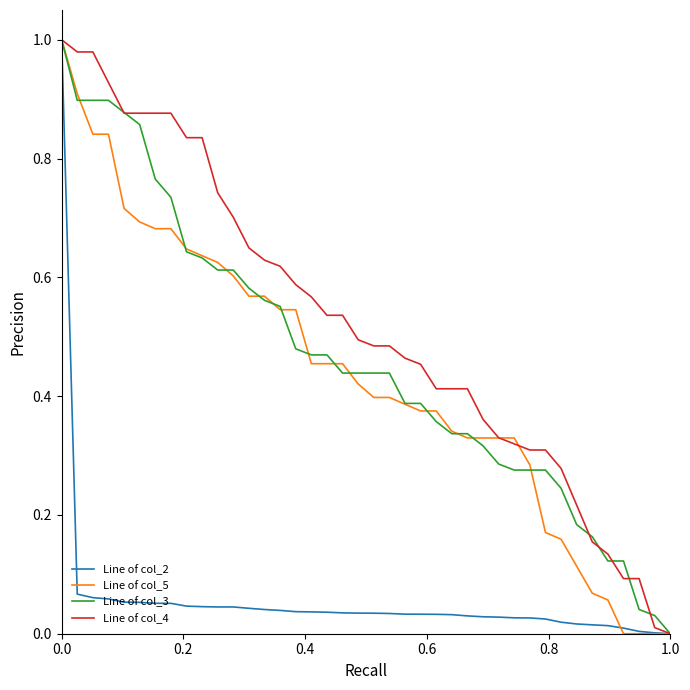

Does the chart display data point markers on the line(s)?

No